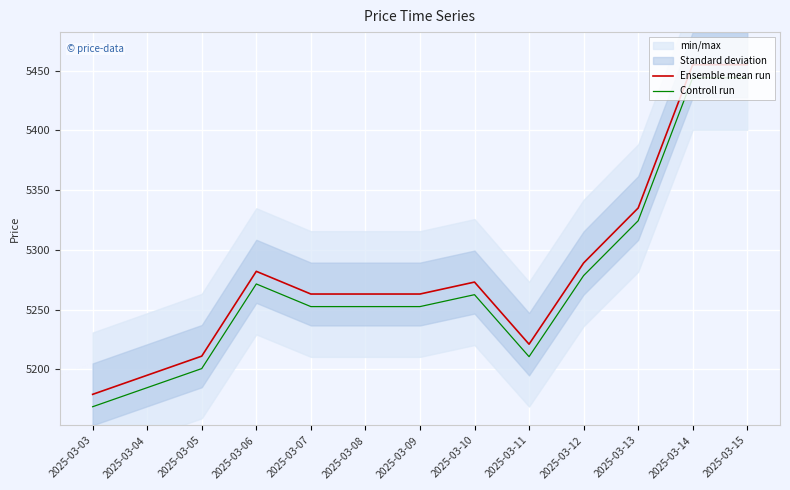

The value of Ensemble mean run at 2025-03-11 is 2232.0. True or false?

False